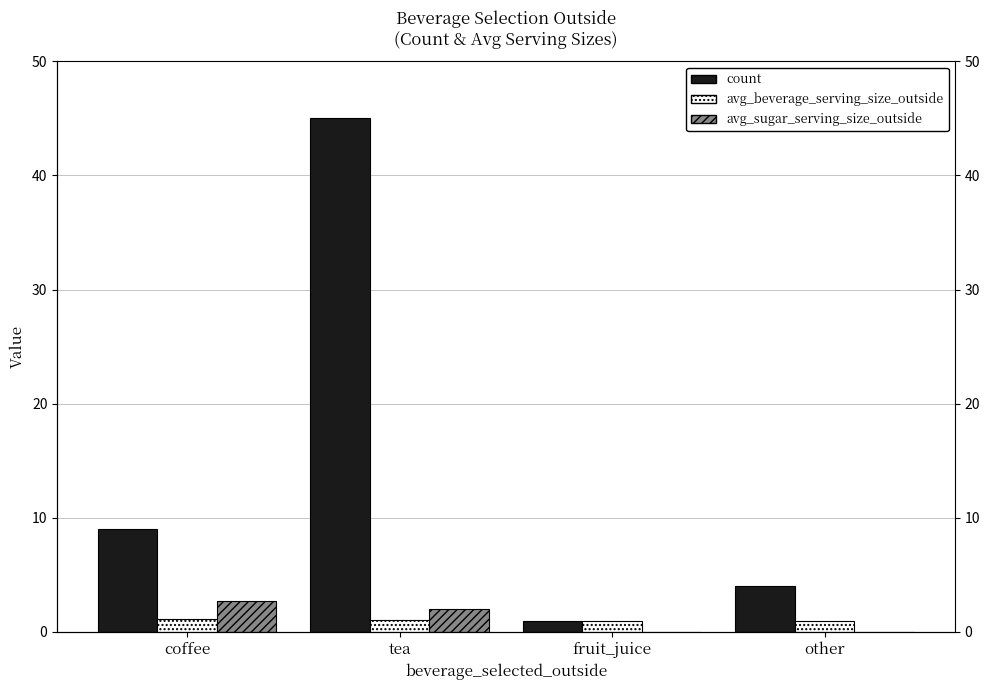

What is the value of the avg_beverage_serving_size_outside bar at the 2nd from the left?

1.0